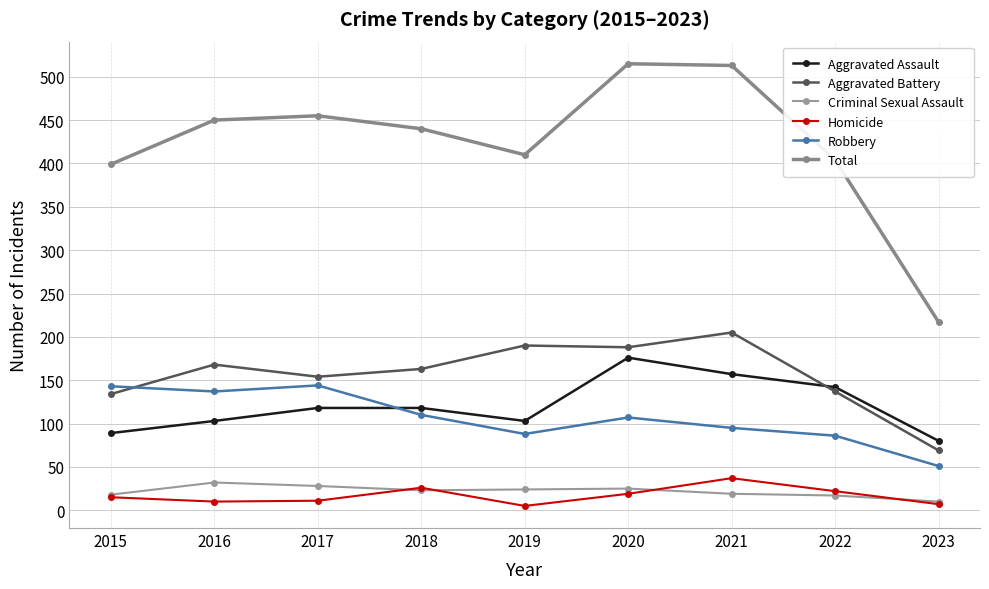

Which category has the highest value in the Criminal Sexual Assault series?

2016